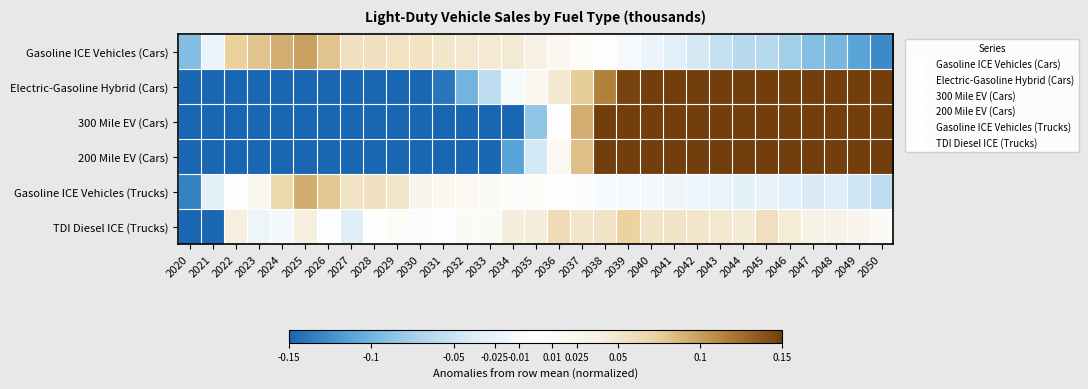

Between 2022 and 2024, which is larger?

2024